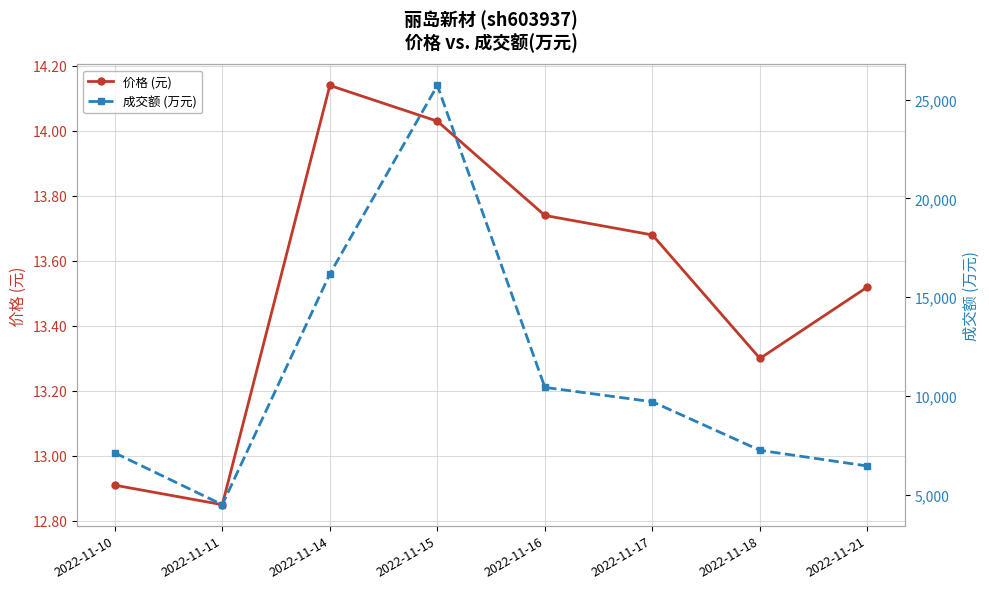

Which series has the largest total across all categories?

成交额 (万元)